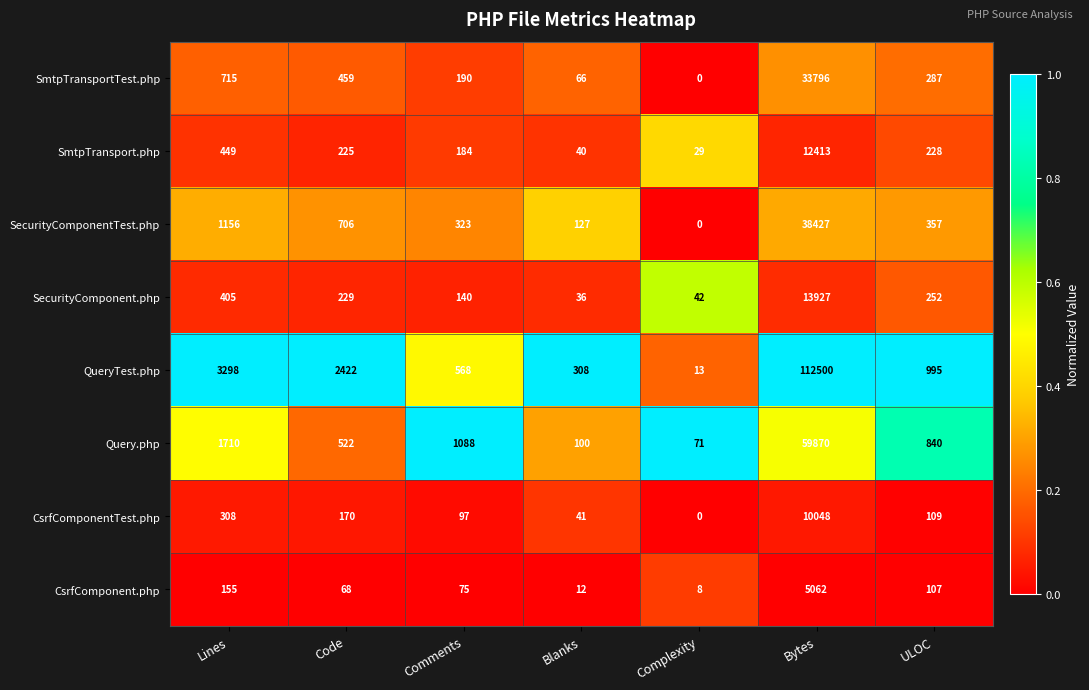

What is the total value across all series at Code?

4801